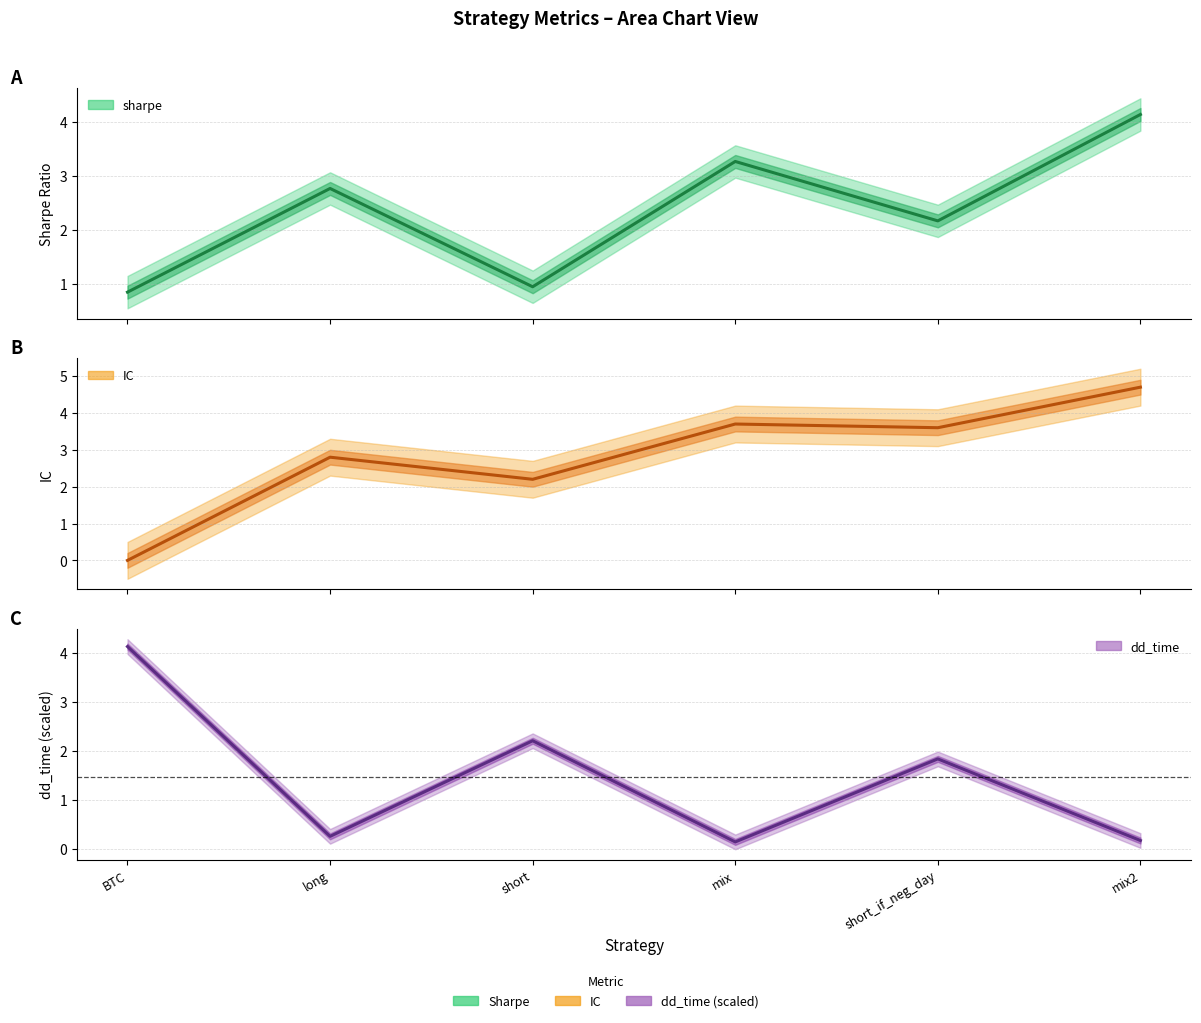

What is the difference between the highest and lowest values at mix2?

4.5